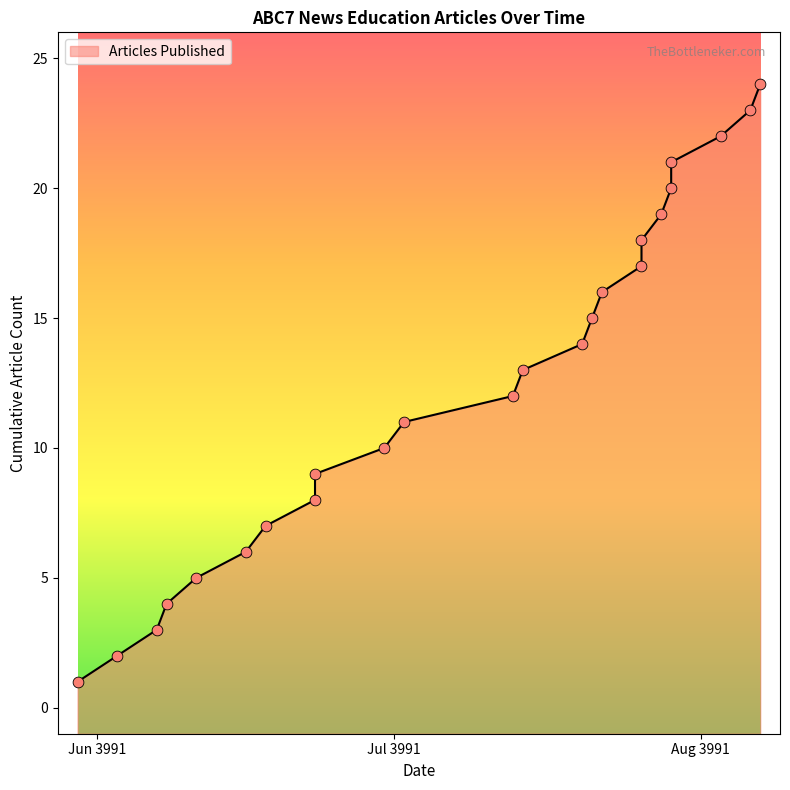

What is the change in value from 2022-06-22 to 2022-08-05?

+15